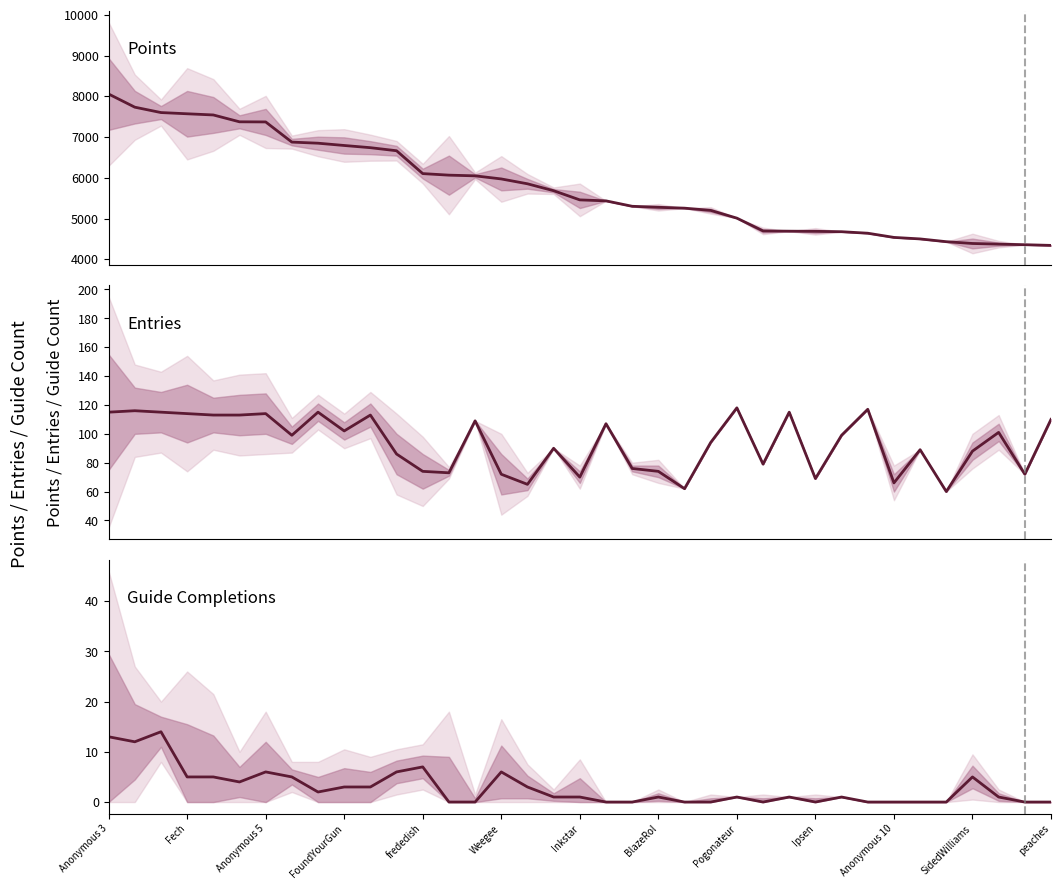

What is the sum of all Guide values?

106